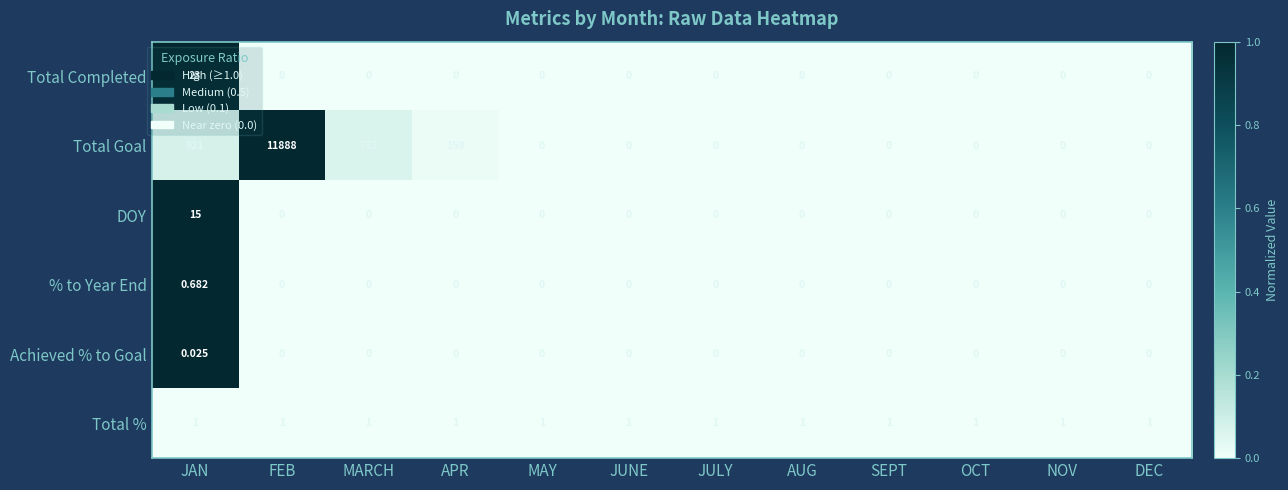

Which series has the largest range (max minus min)?

Total Goal